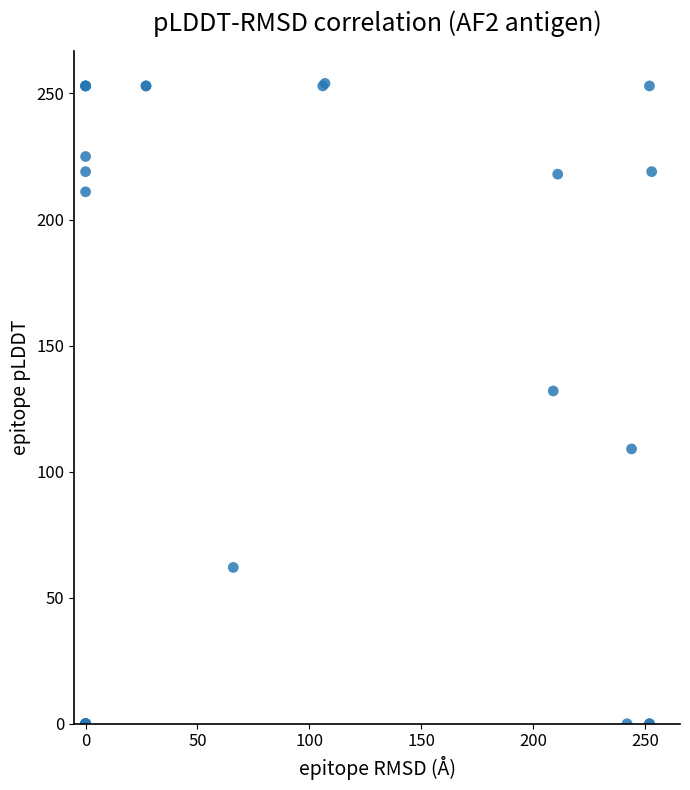

What Y value in the scatter plot is closest to 127?

132